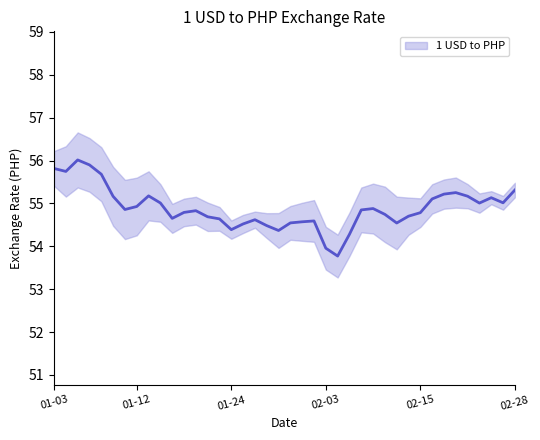

How many series are shown in this chart?

1